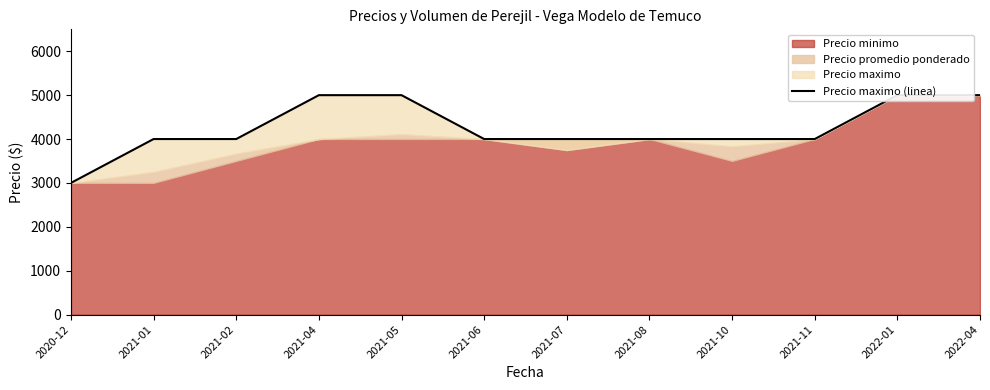

What is the change in value from 2021-11 to 2022-01?

+1000